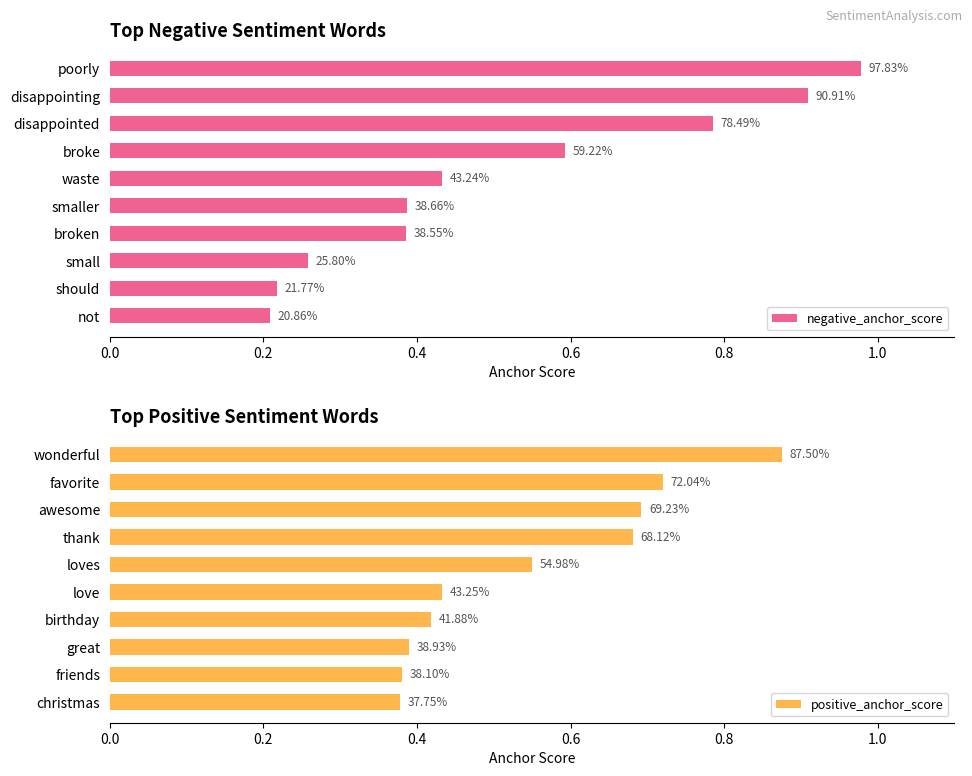

The positive_anchor_score series shows 1.3 at wonderful. True or false?

False